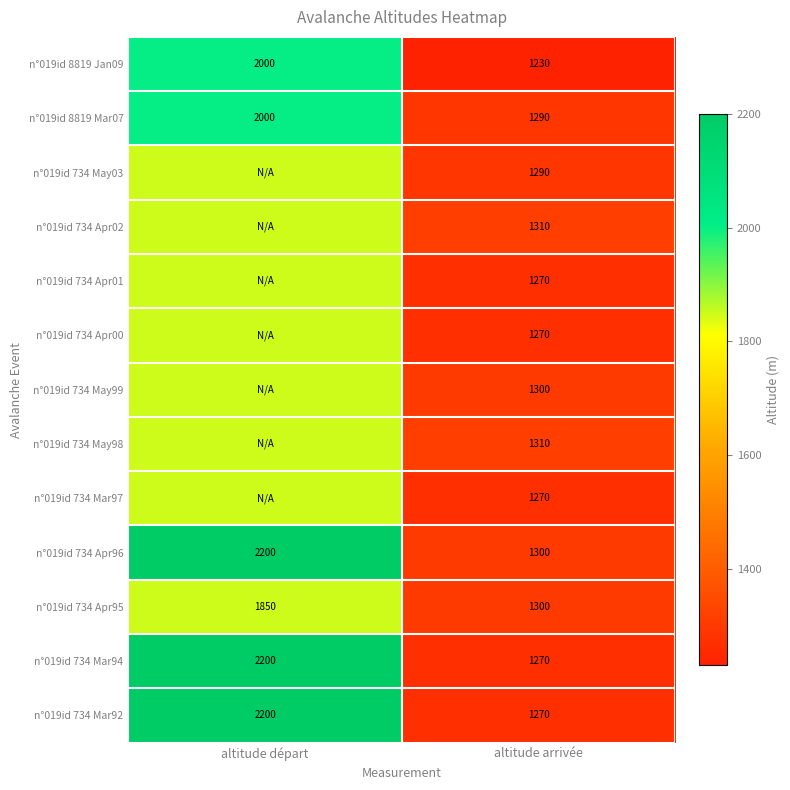

What value does the n°019id 8819 Jan09 series have at altitude arrivée, to the nearest 50?

1250